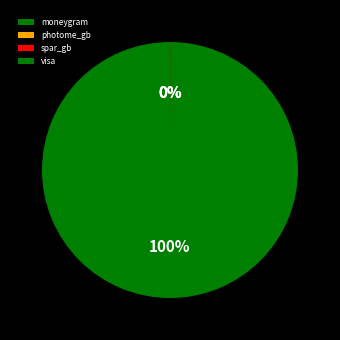

What is the largest slice in the pie chart?

moneygram